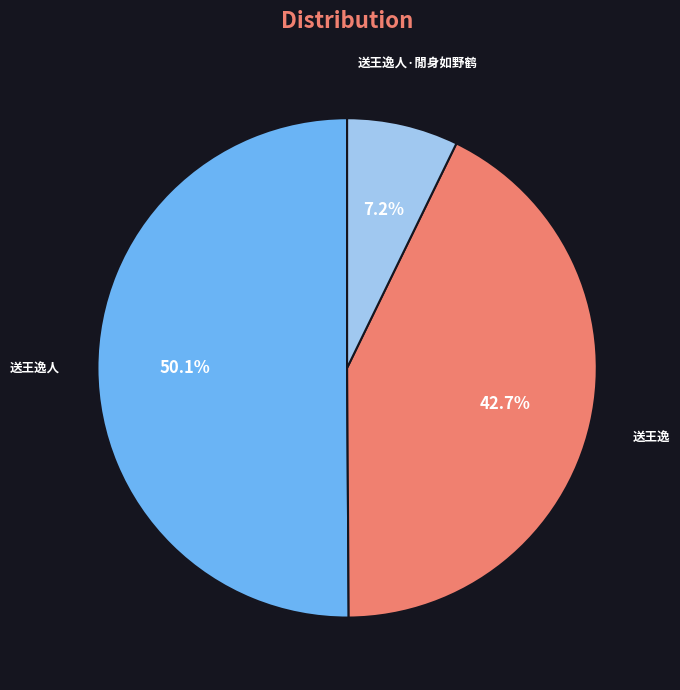

How many segments does this pie chart have?

3